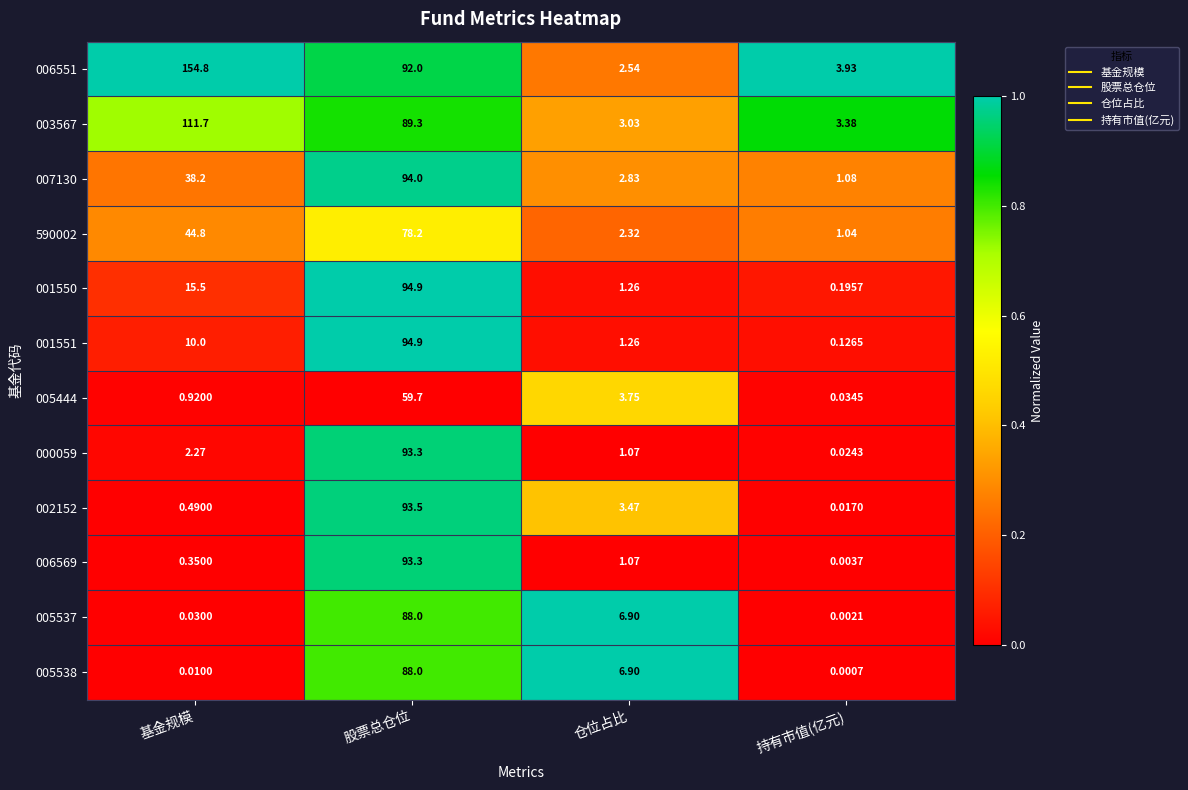

Where does the 005537 series first go above 6?

股票总仓位